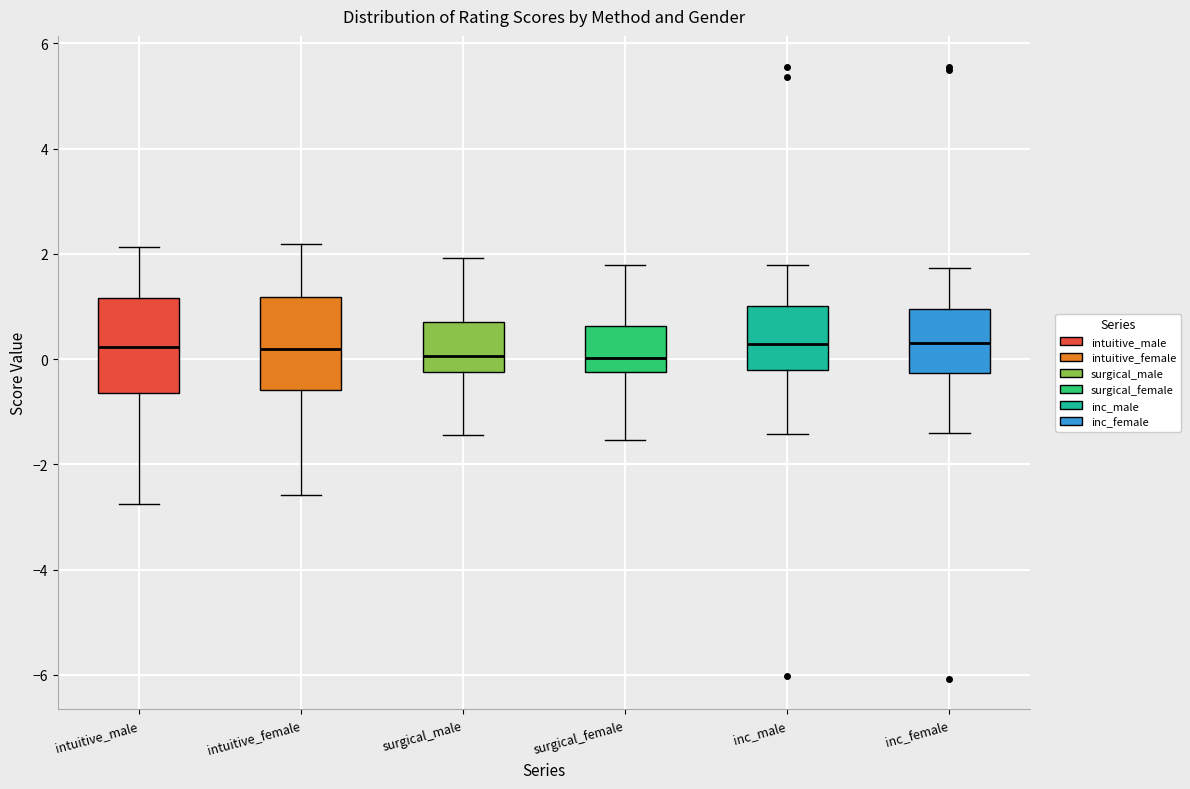

Where does the median line of the box for surgical_male sit on the y-axis? The values are not printed on the chart, so give them approximately, as read against the axis.

0.0